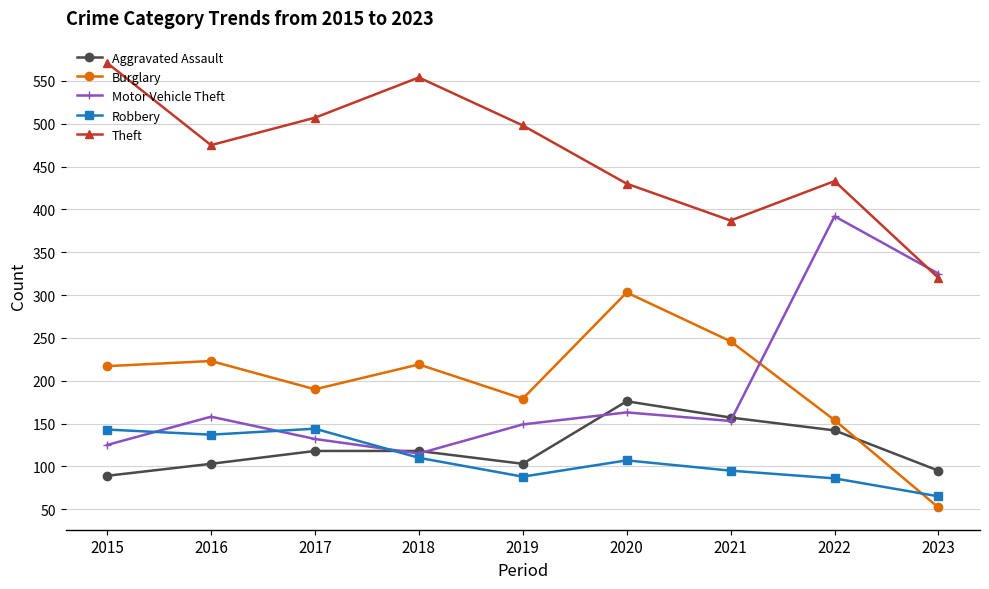

Between 2016 and 2019, which series saw the biggest shift?

Robbery